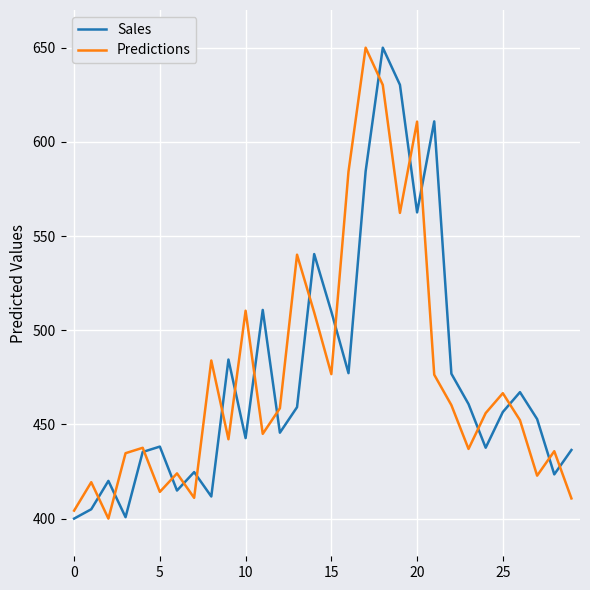

How many values in the Predictions series are below 456?

15